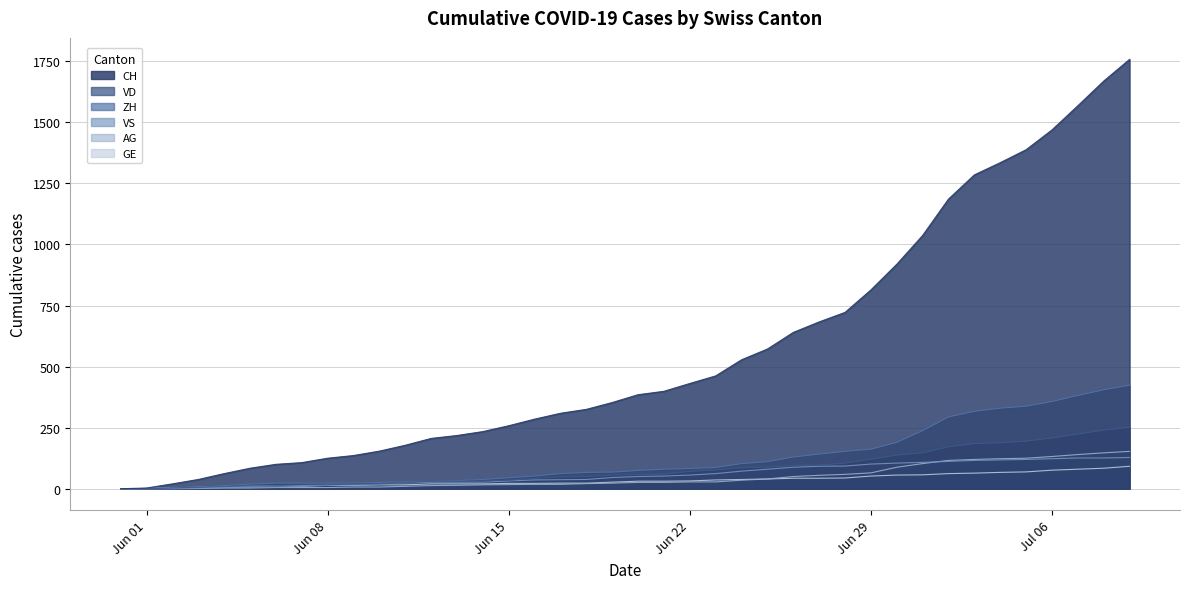

Which series has the largest total across all categories?

CH